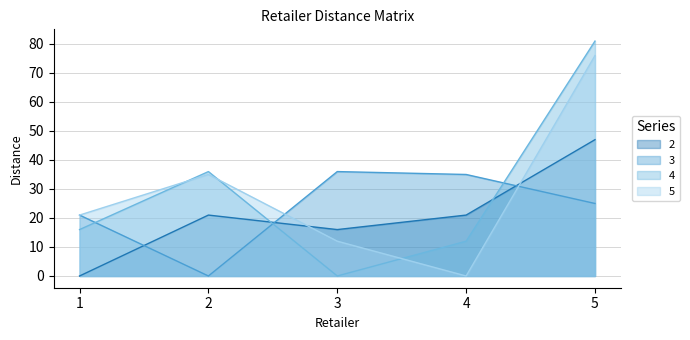

Reading left to right, list all the values displayed in this chart.

2: 0	21	16	21	47
3: 21	0	36	35	25
4: 16	36	0	12	81
5: 21	35	12	0	76